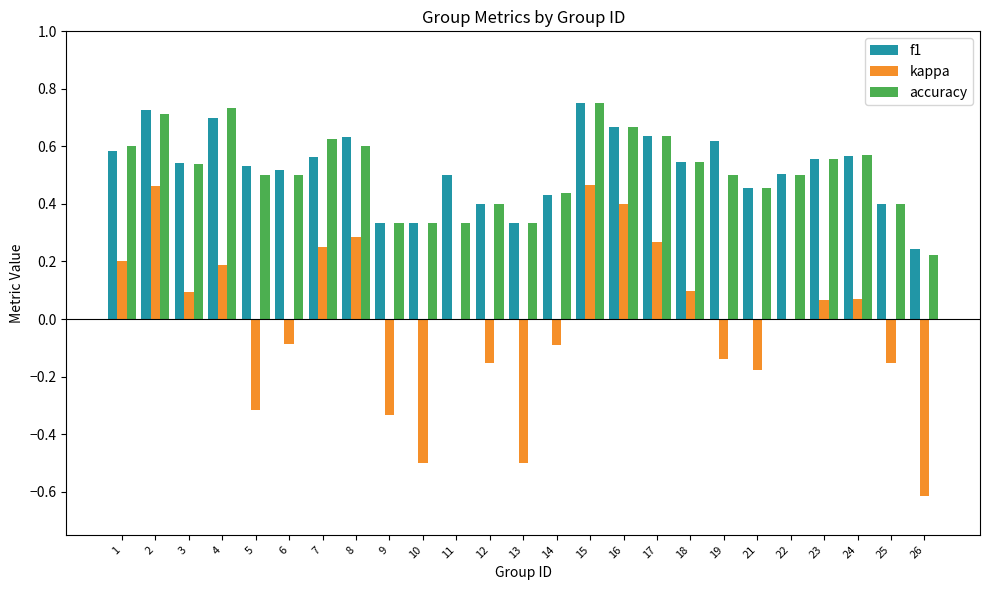

What is the total value across all series at 22?

1.0